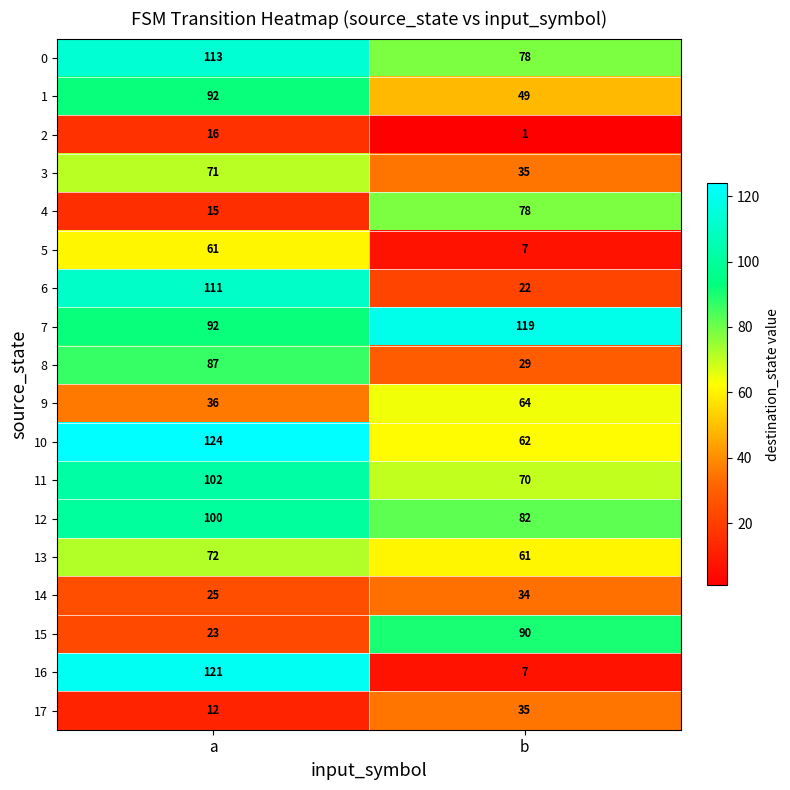

What is the spread (max minus min) of values at a?

112